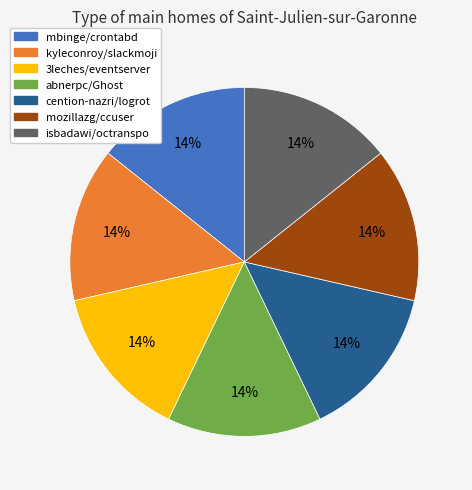

What is the ratio of the value at abnerpc/Ghost to the value at isbadawi/octranspo?

1.0